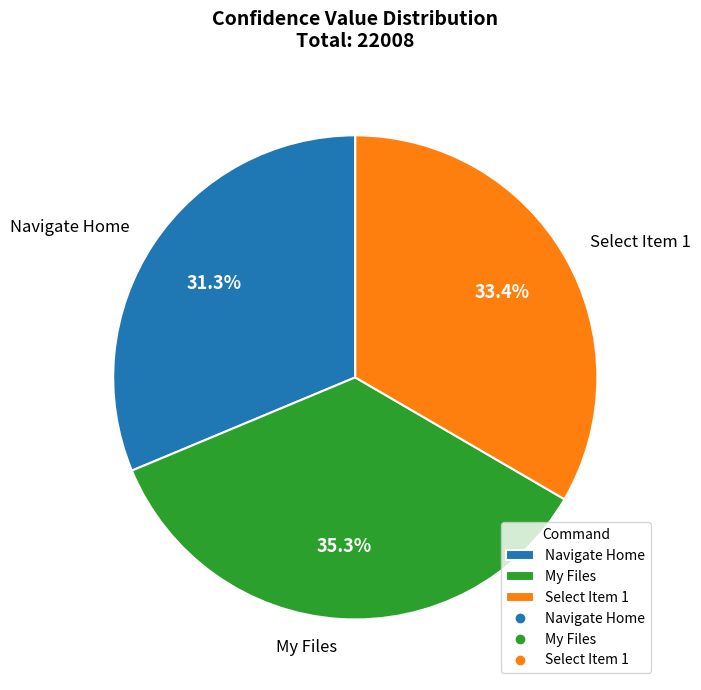

Is it true that Navigate Home is 23% of the pie?

False